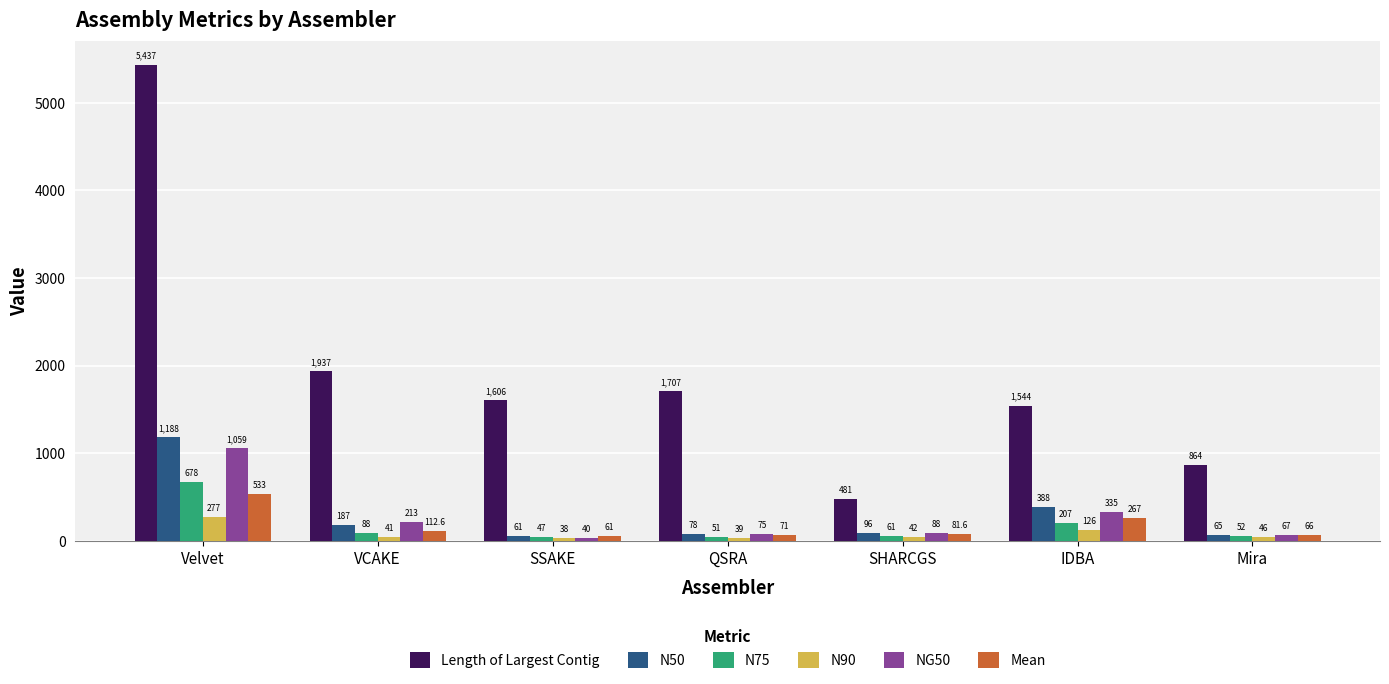

Count the number of categories in the chart.

7